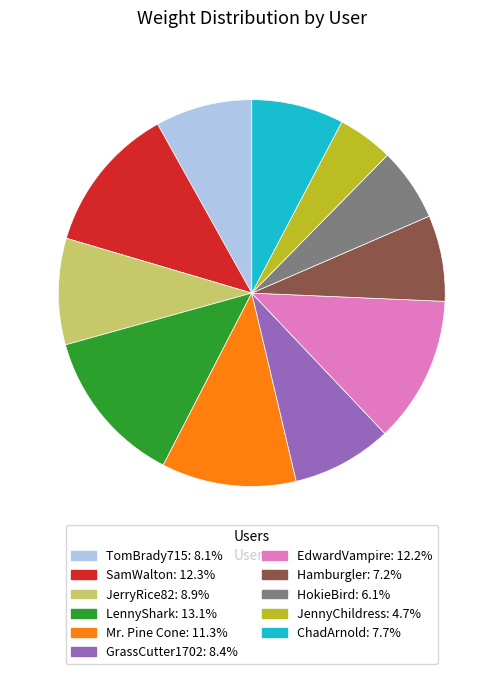

Is there a majority slice in this chart?

No